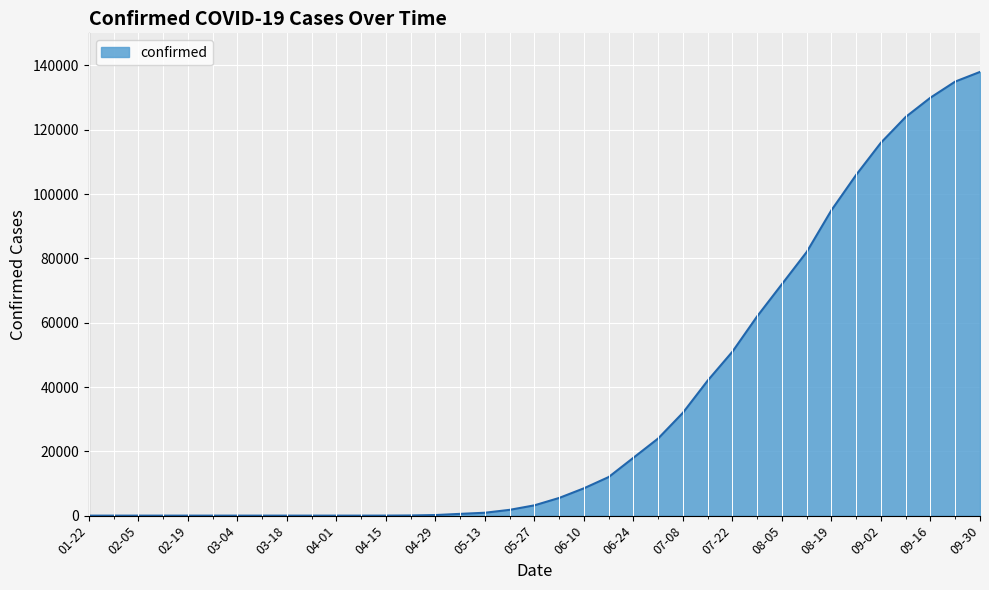

What is the average value?

34046